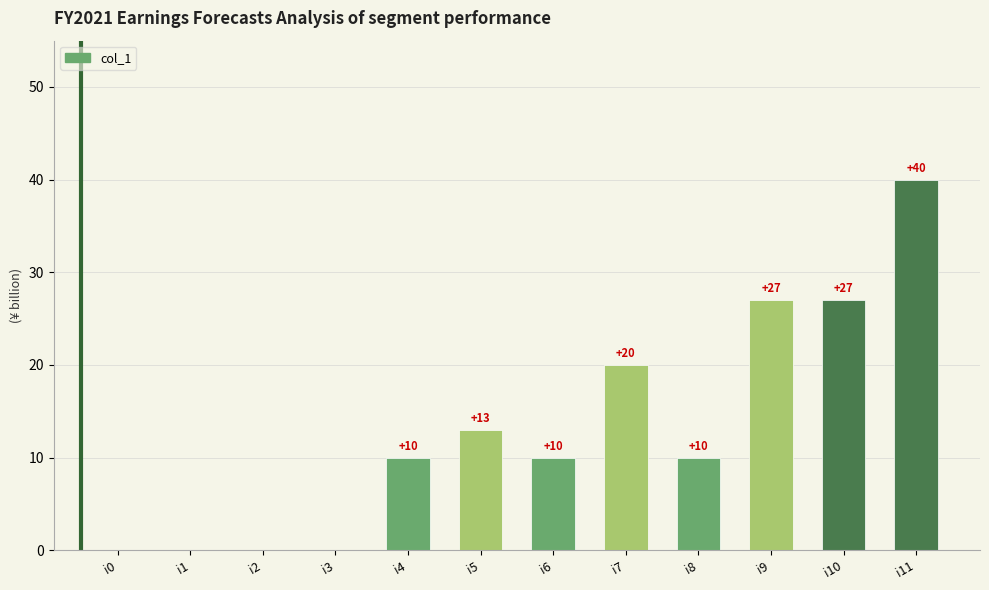

How many data points does each series have?

12